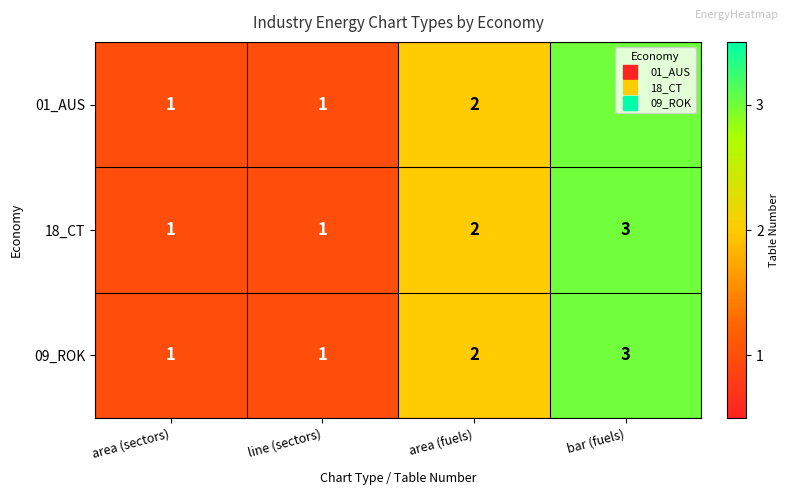

What is the approximate value of 09_ROK at bar (fuels)?

3